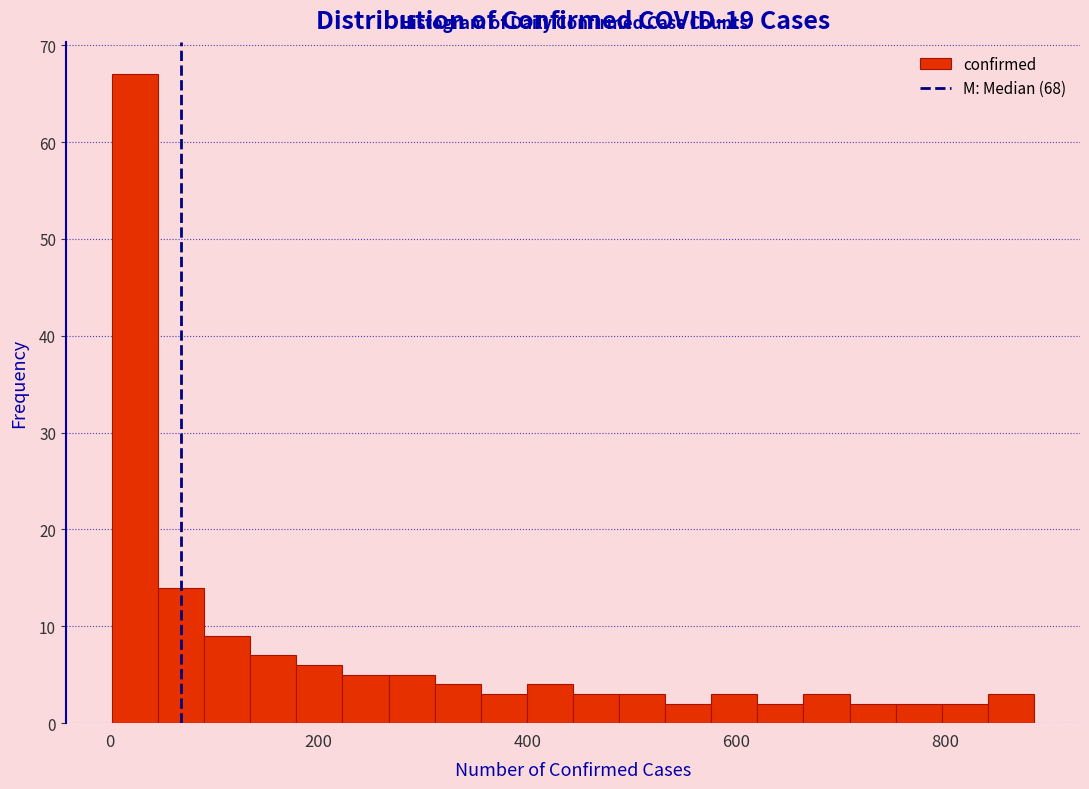

Around what value on the x-axis is the tallest bar? Give the approximate position of its centre, as read against the axis.

20